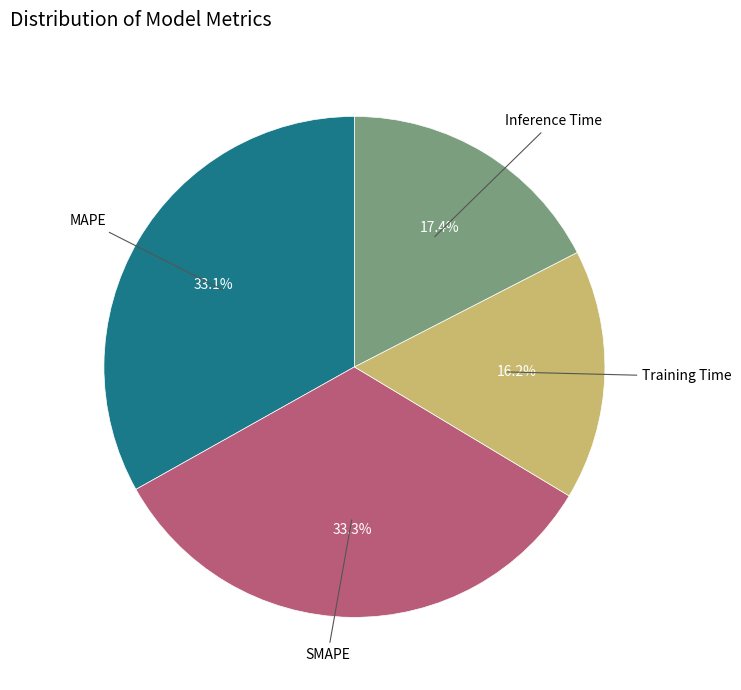

Combined, what portion of the pie is Training Time and MAPE?

49.3%